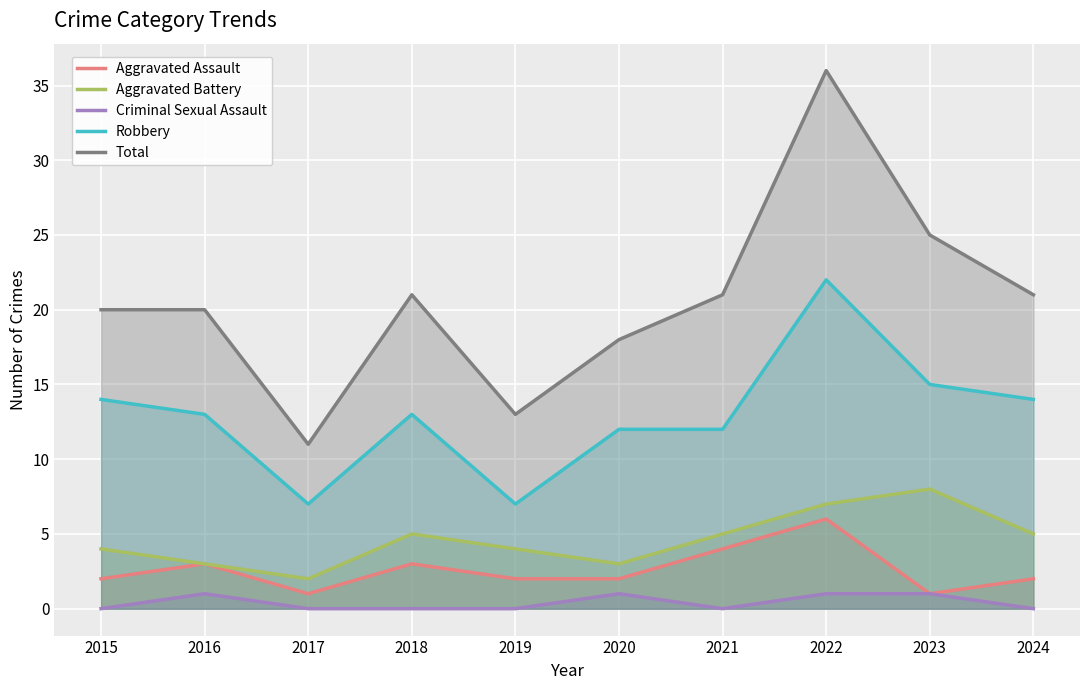

The Aggravated Assault series shows 1 at 2024. True or false?

False